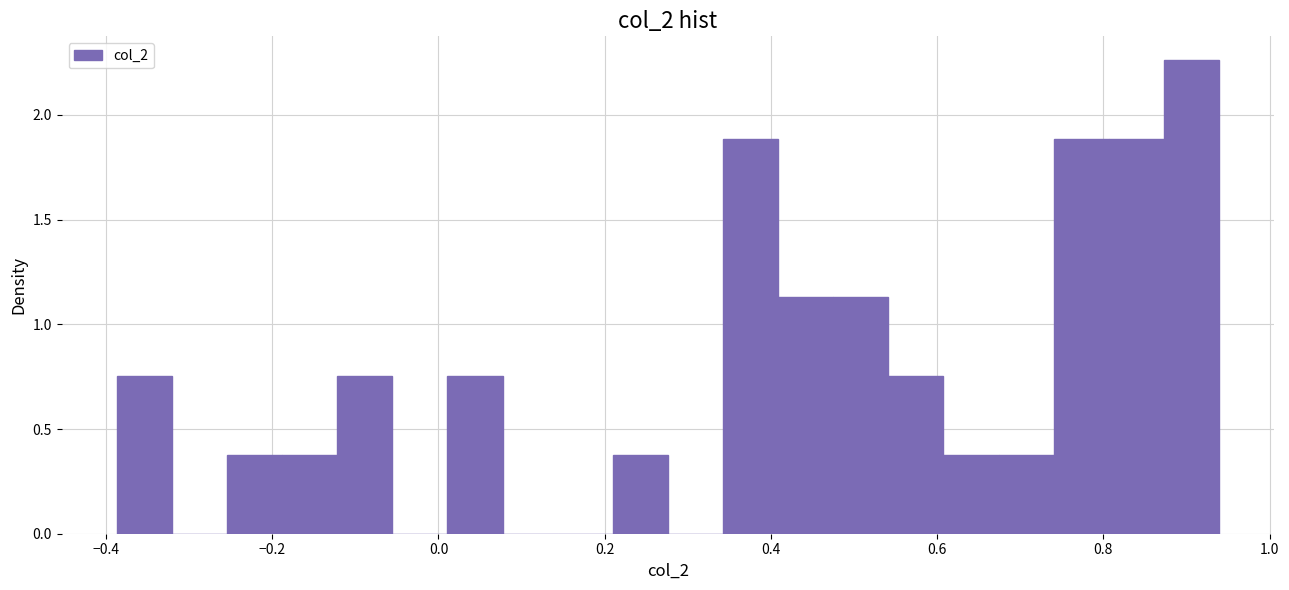

Around what value on the x-axis is the tallest bar? Give the approximate position of its centre, as read against the axis.

0.90